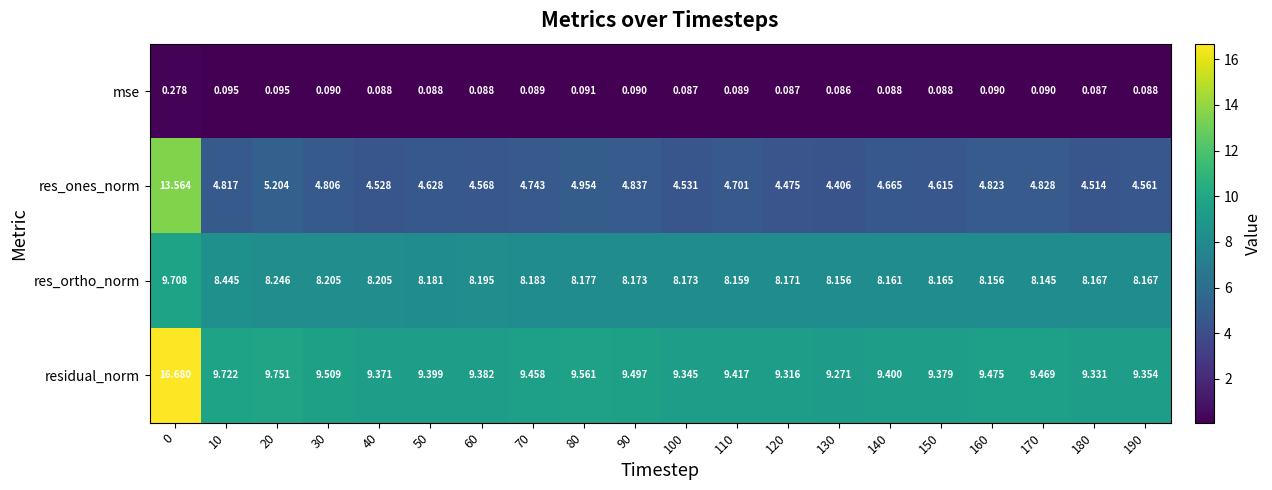

Rank the series by their average value, from highest to lowest.

residual_norm, res_ortho_norm, res_ones_norm, mse